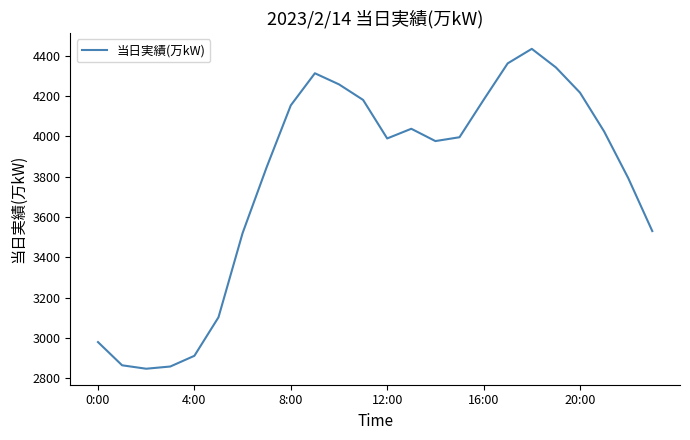

What is the maximum value shown in the chart?

4433